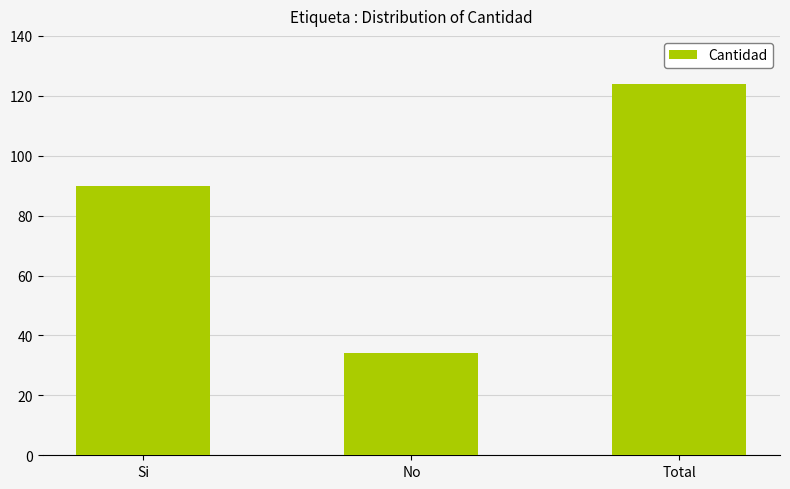

What is the smallest value displayed?

34